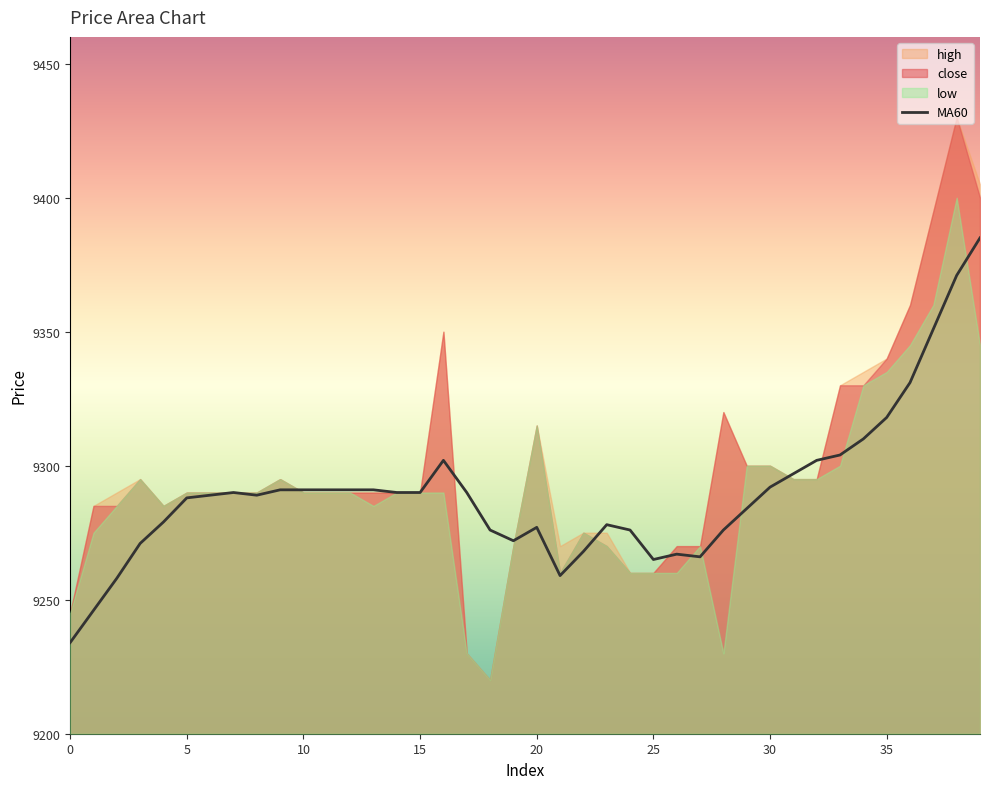

What is the change in value from 13 to 16?

+11